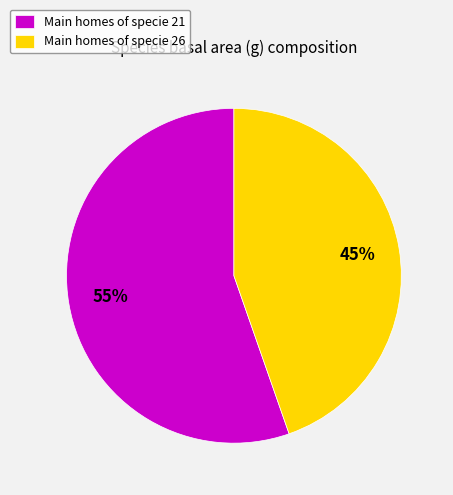

True or false: Main homes of specie 21 accounts for 55% of the total.

True